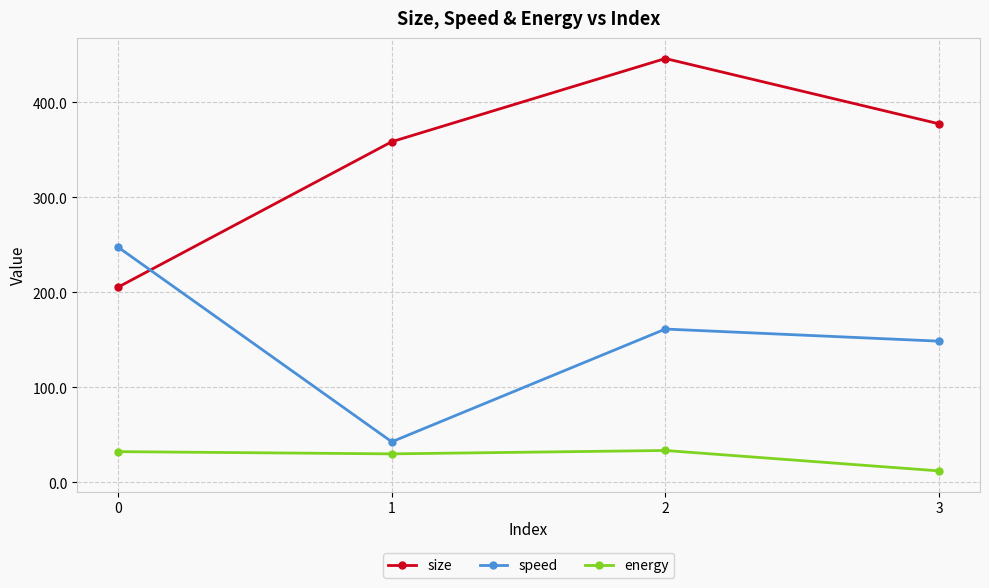

True or false: size has a value of 702.3 at 2.

False